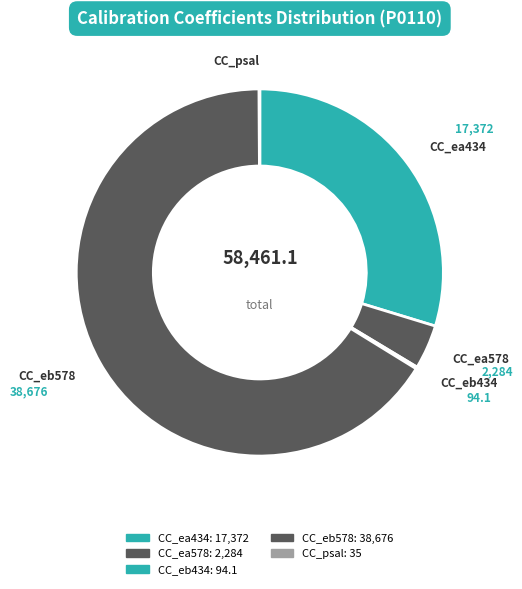

To the nearest percent, what is the difference between the largest and smallest slice percentages?

66%